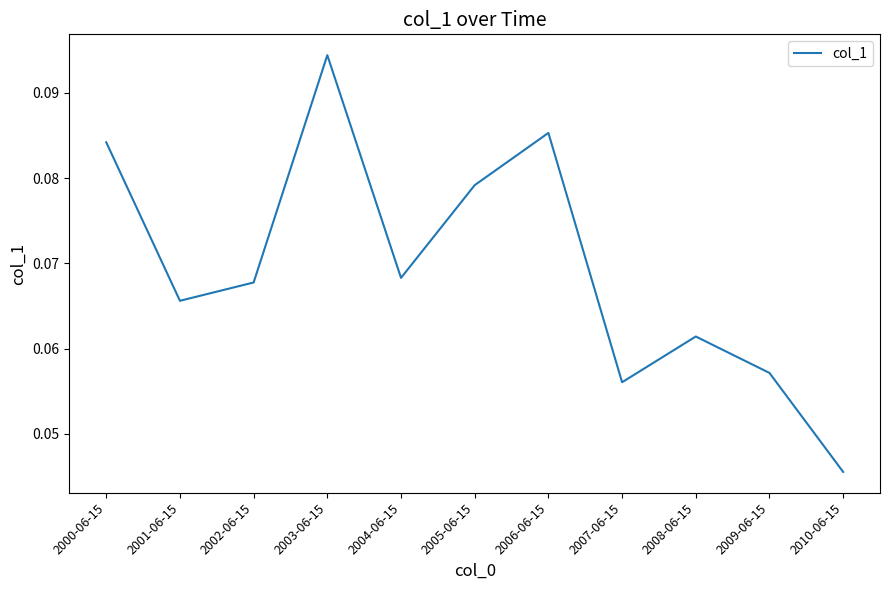

Which label corresponds to the largest value in the chart?

2003-06-15